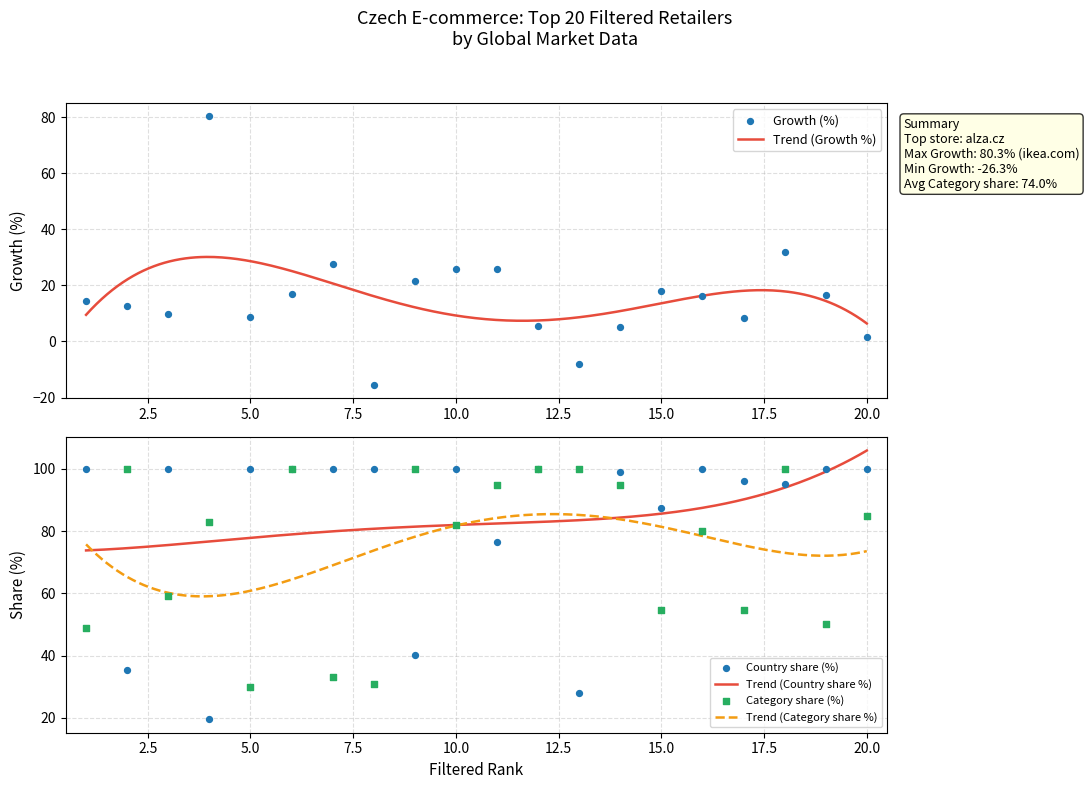

Is the value of Country share (%) at stoklasa.cz greater than the value of Growth (%) at itesco.cz?

Yes